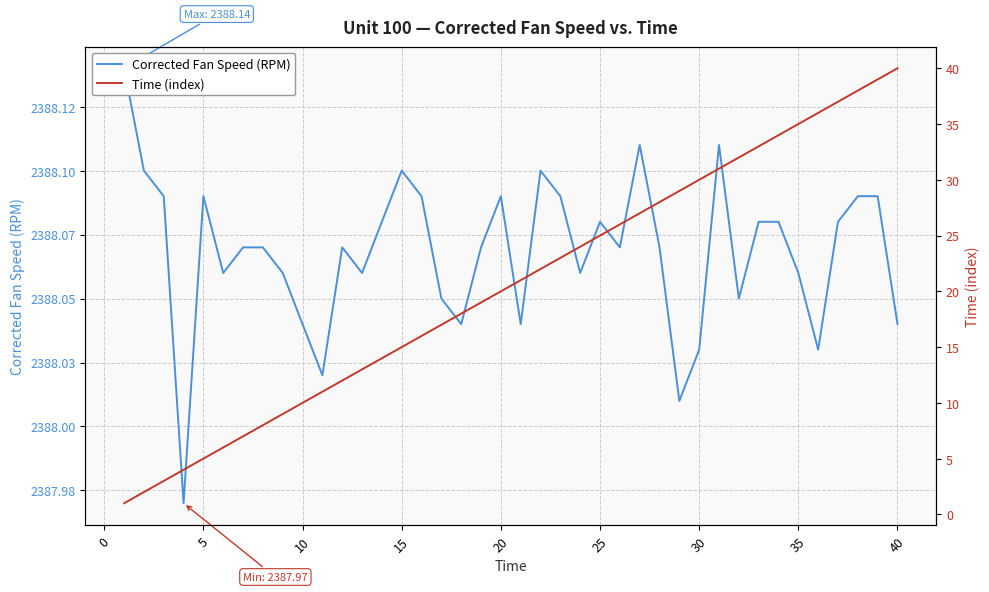

Which series has the widest spread of values?

Time (index)